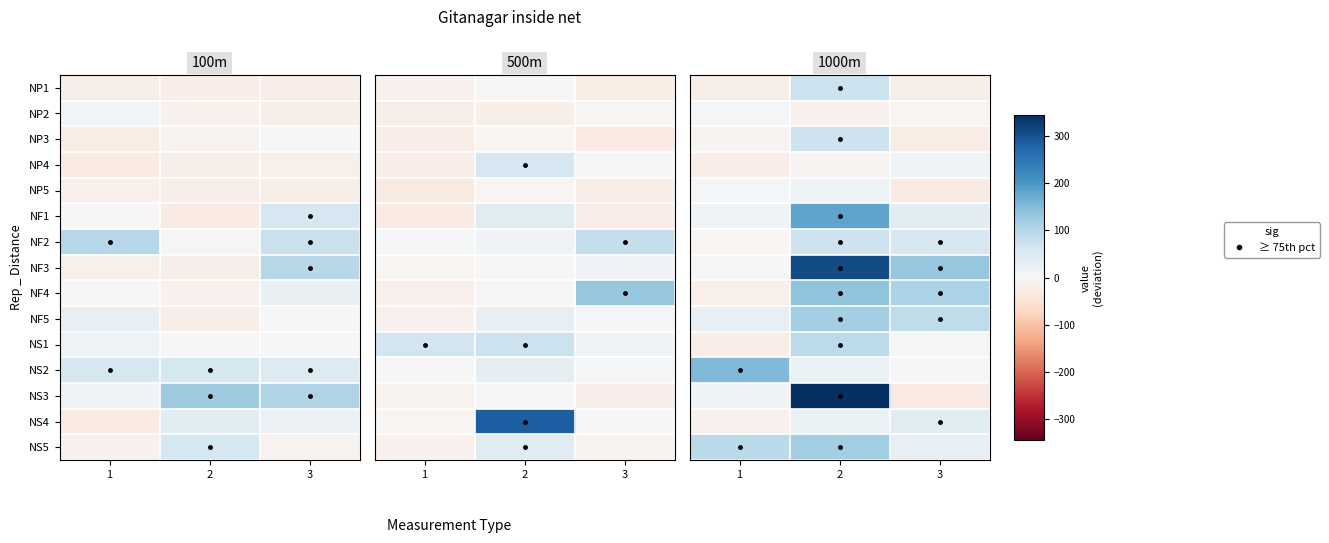

Rank the series at 2 from lowest to highest value.

NP2, NP4, NP5, NS2, NS4, NP3, NF2, NP1, NS1, NF5, NS5, NF4, NF1, NF3, NS3